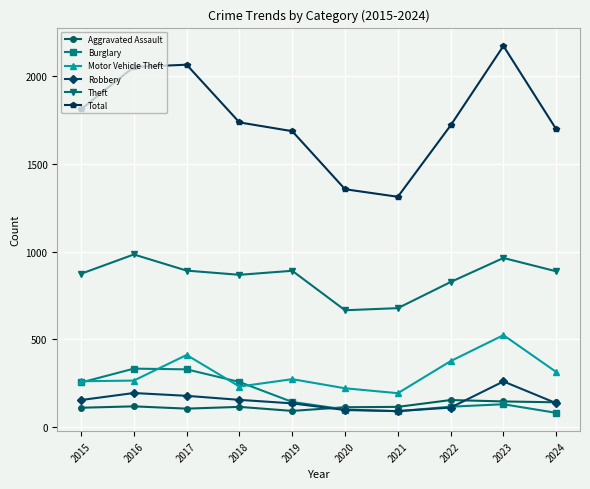

True or false: Aggravated Assault and Motor Vehicle Theft intersect in this chart.

False